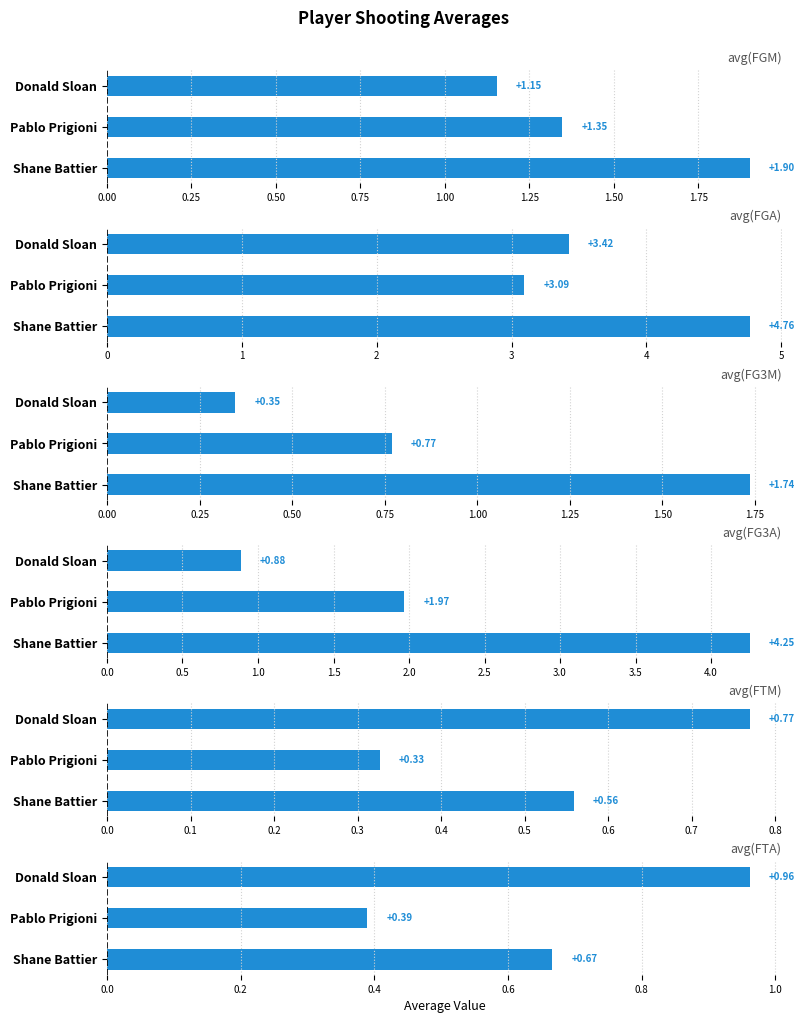

What is the difference between the second highest and minimum values in the avg(FG3M) series?

0.4